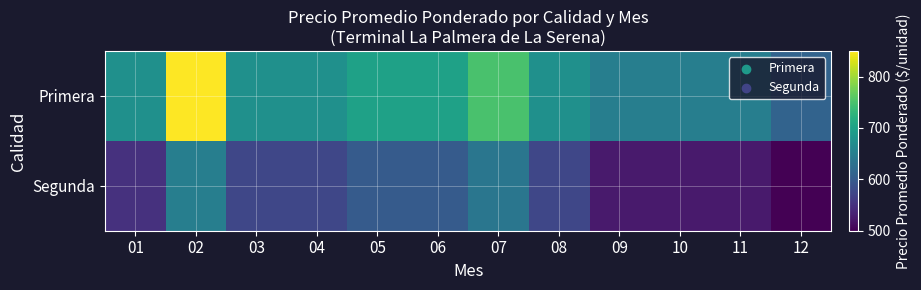

Reading left to right, extract all data points from this chart.

Primera: 01=675	02=850	03=675	04=675	05=700	06=700	07=750	08=675	09=650	10=650	11=650	12=612
Segunda: 01=550	02=650	03=575	04=575	05=600	06=600	07=637	08=575	09=525	10=525	11=525	12=500